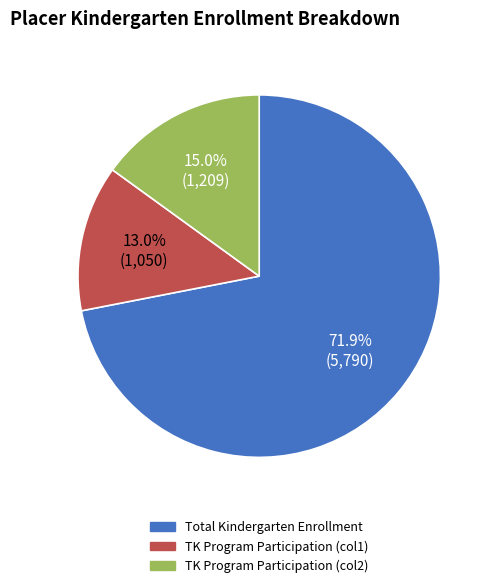

Which slice is the smallest?

TK Program Participation (col1)